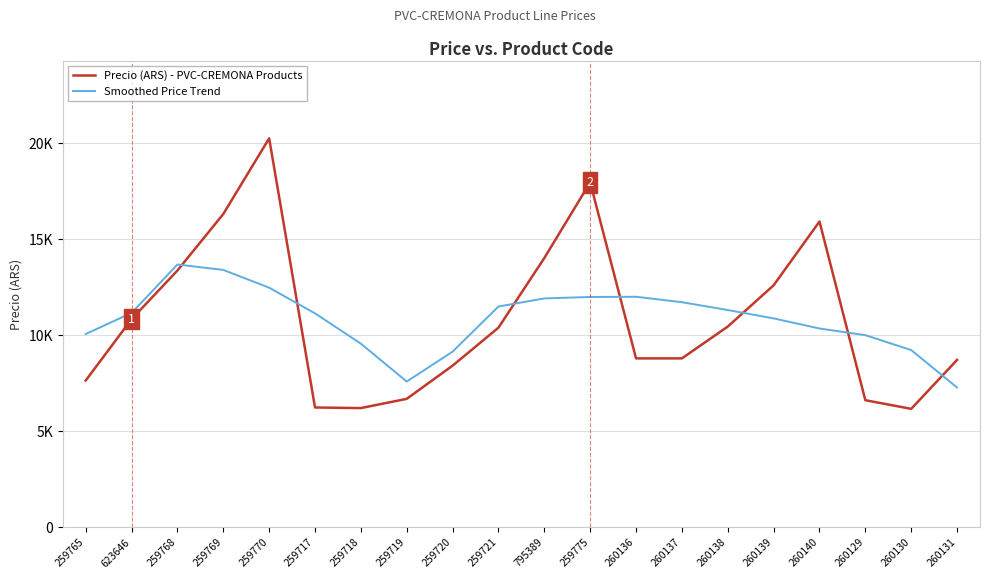

The value of Precio (ARS) - PVC-CREMONA Products at 260139 is 12611.0. True or false?

True